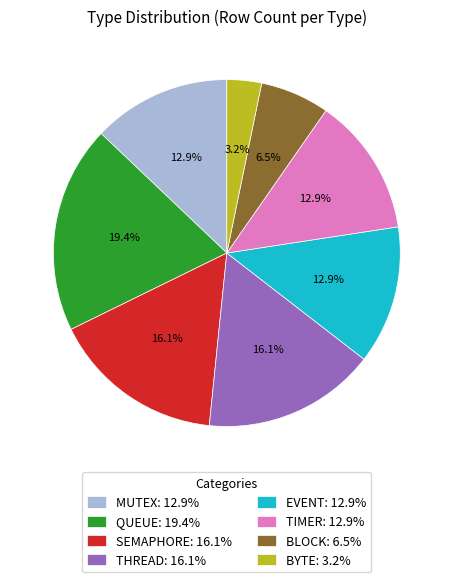

To the nearest percent, what portion does MUTEX represent?

13%